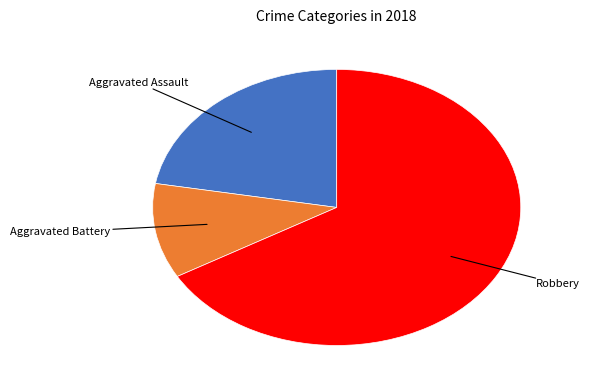

Is there a majority slice in this chart?

Yes